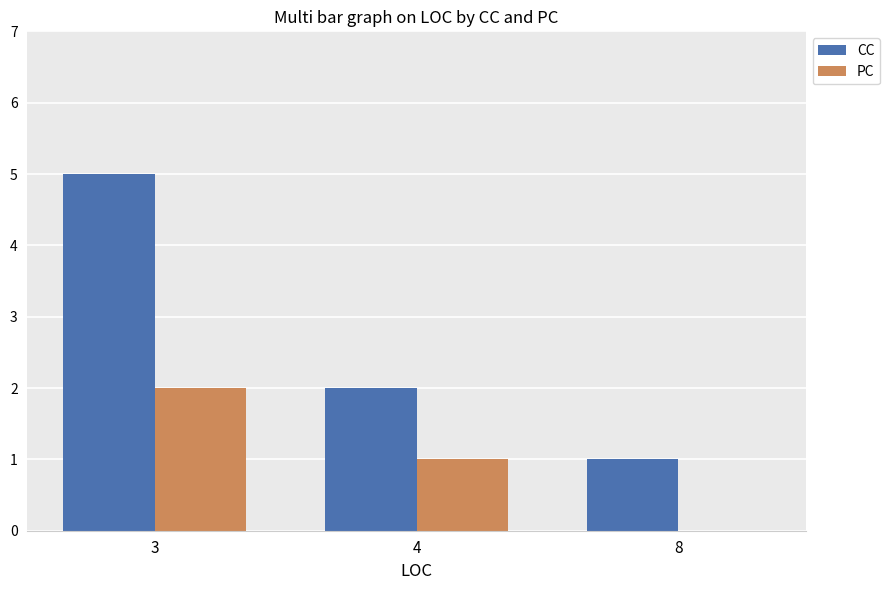

What is the sum of all PC values?

3